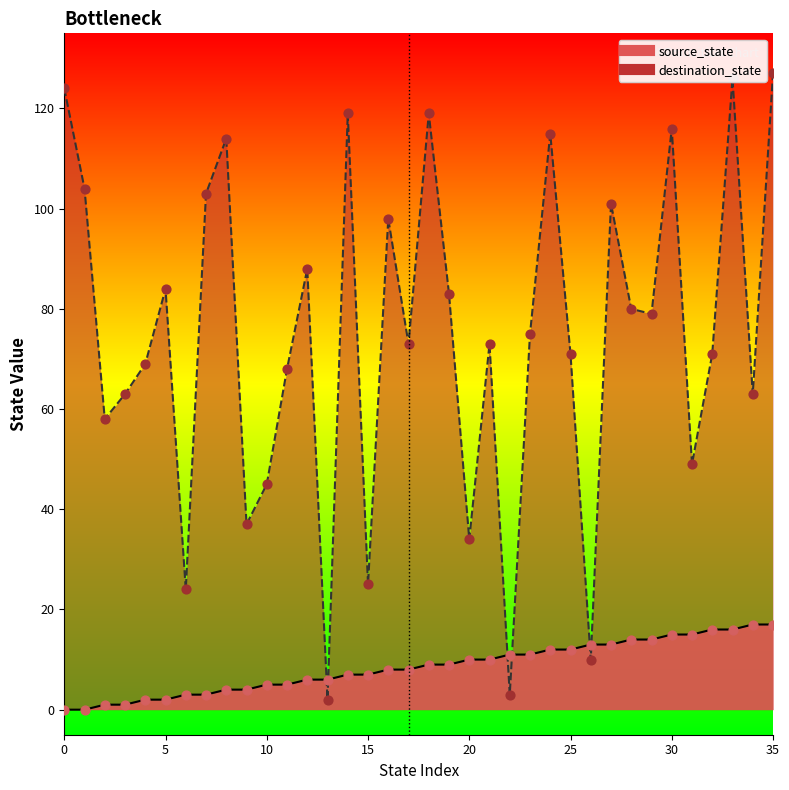

At how many categories does at least one series exceed 75?

17